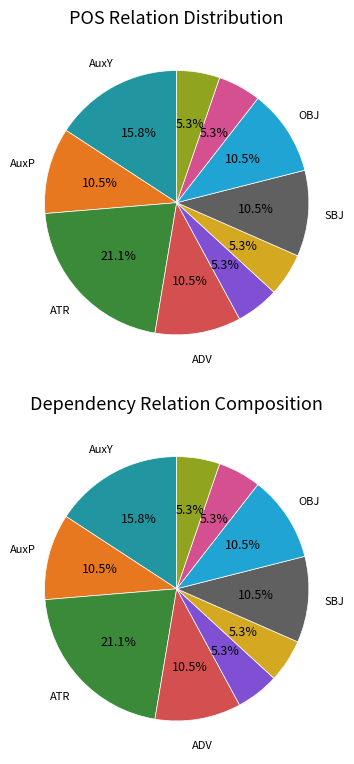

Which category has the biggest portion of the pie?

ATR